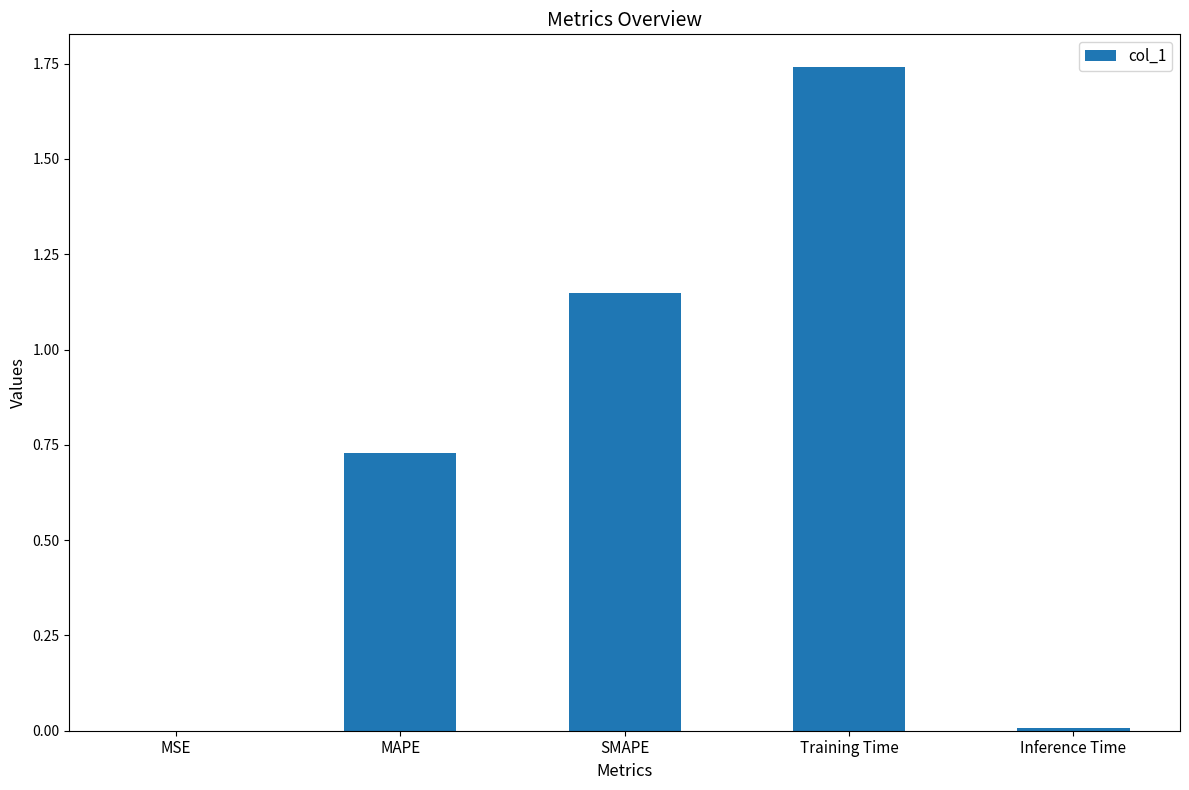

At which category does the chart reach its peak across all series?

Training Time